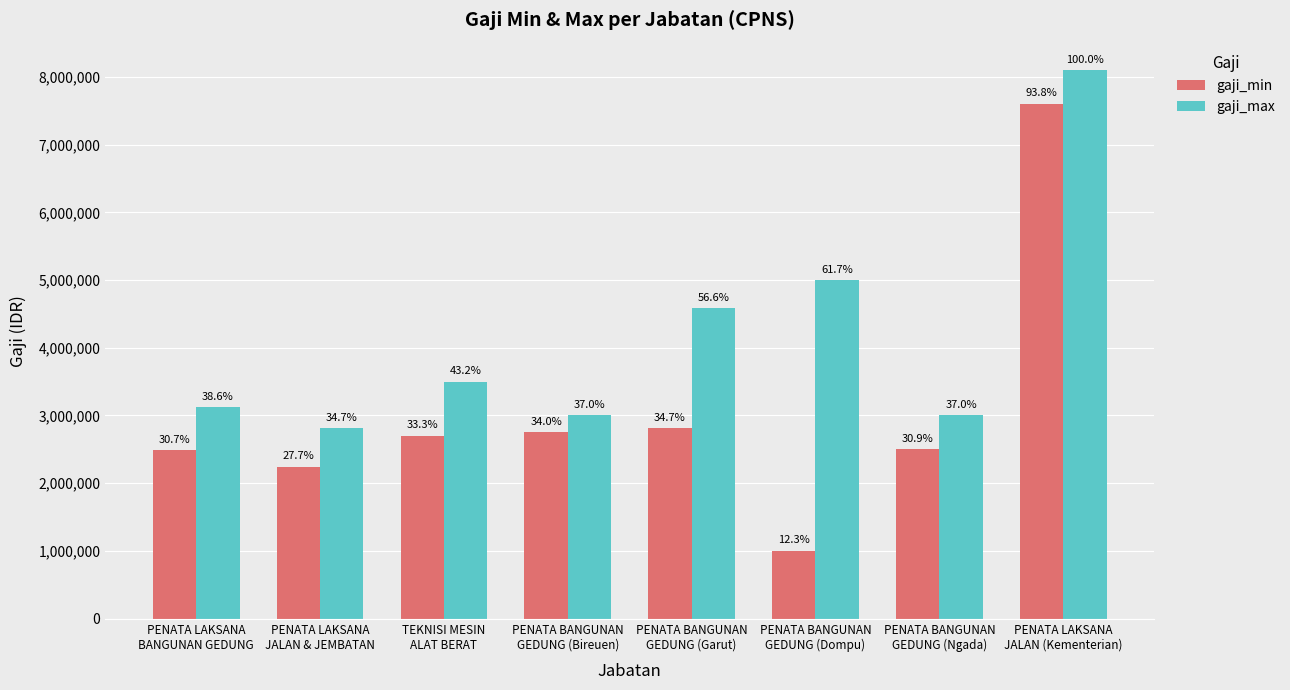

Which series has the largest total across all categories?

gaji_max